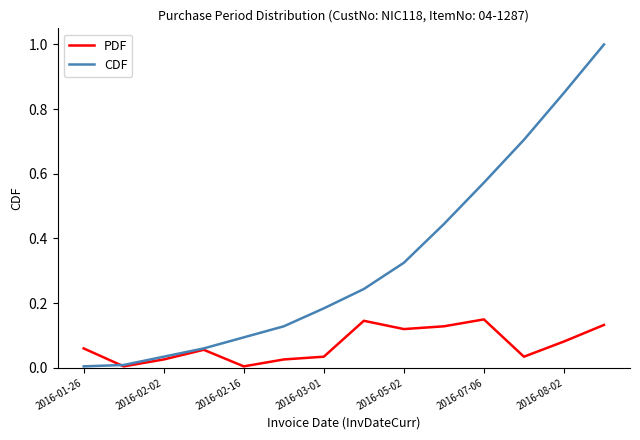

Which series has the widest spread of values?

CDF